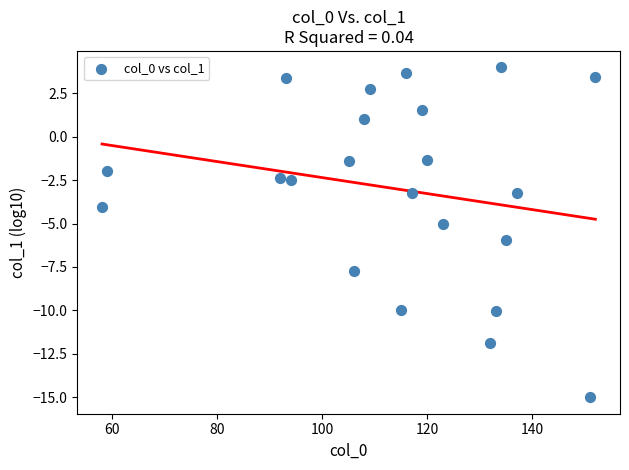

What is the range of X values (max minus min)?

94.0